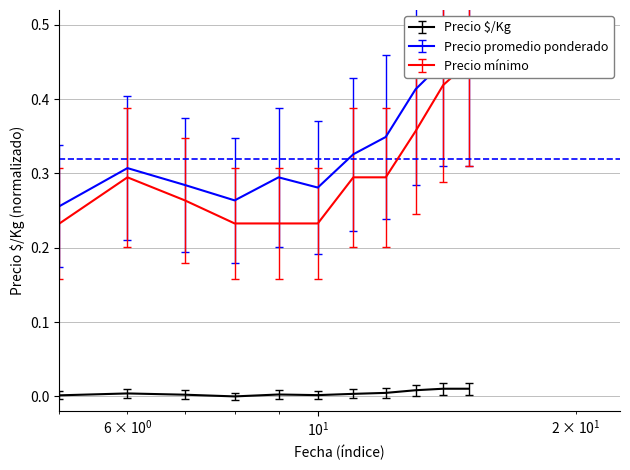

Does the chart have visible grid lines?

Yes